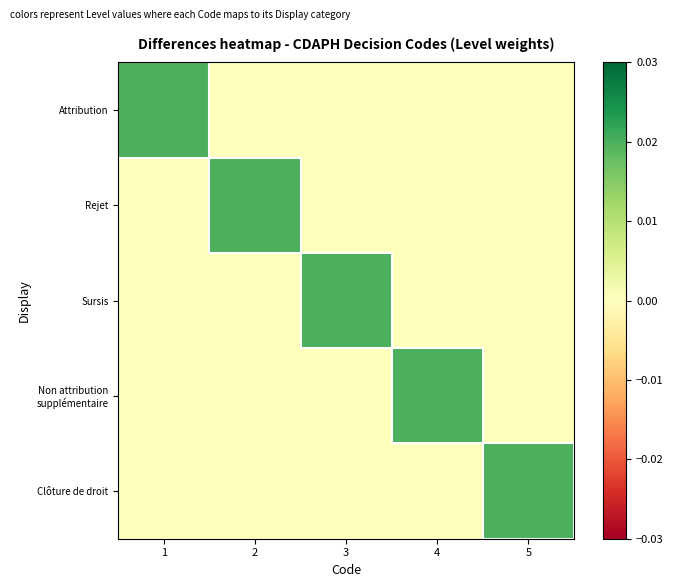

Which has a higher value, 3 or 2?

3